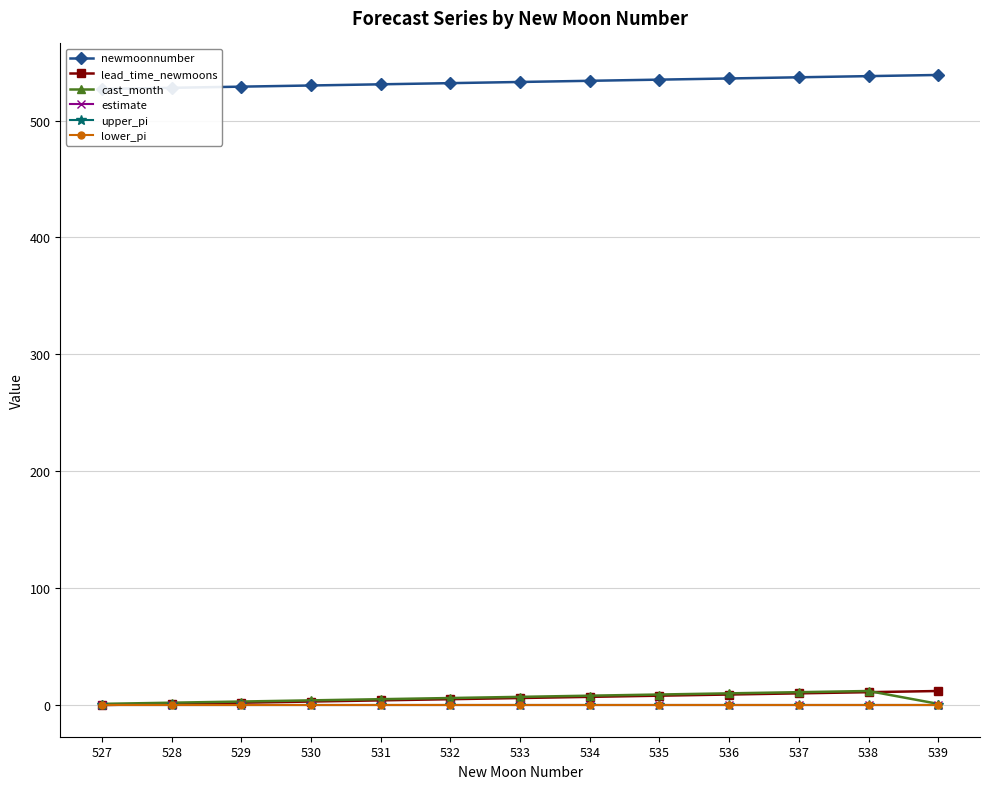

What is the spread (max minus min) of values at 527?

527.2